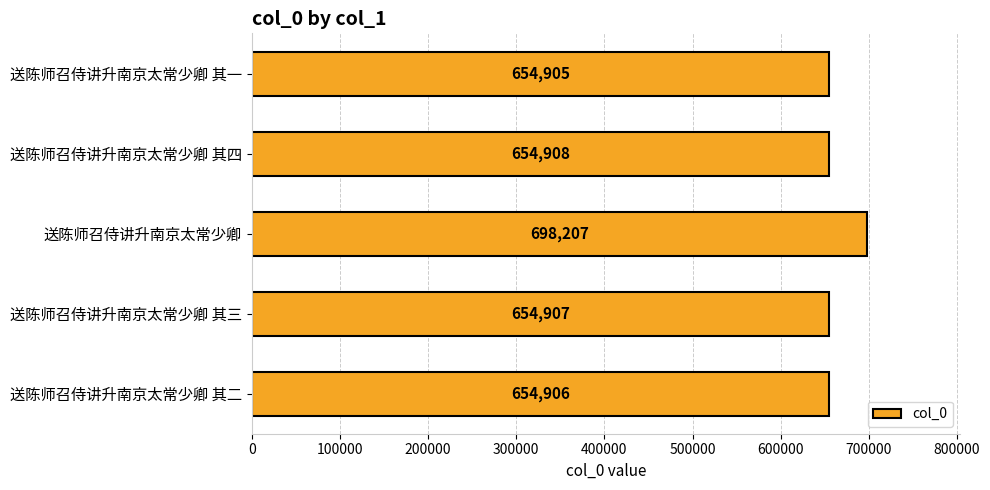

At which label is the value closest to 676556?

送陈师召侍讲升南京太常少卿 其四